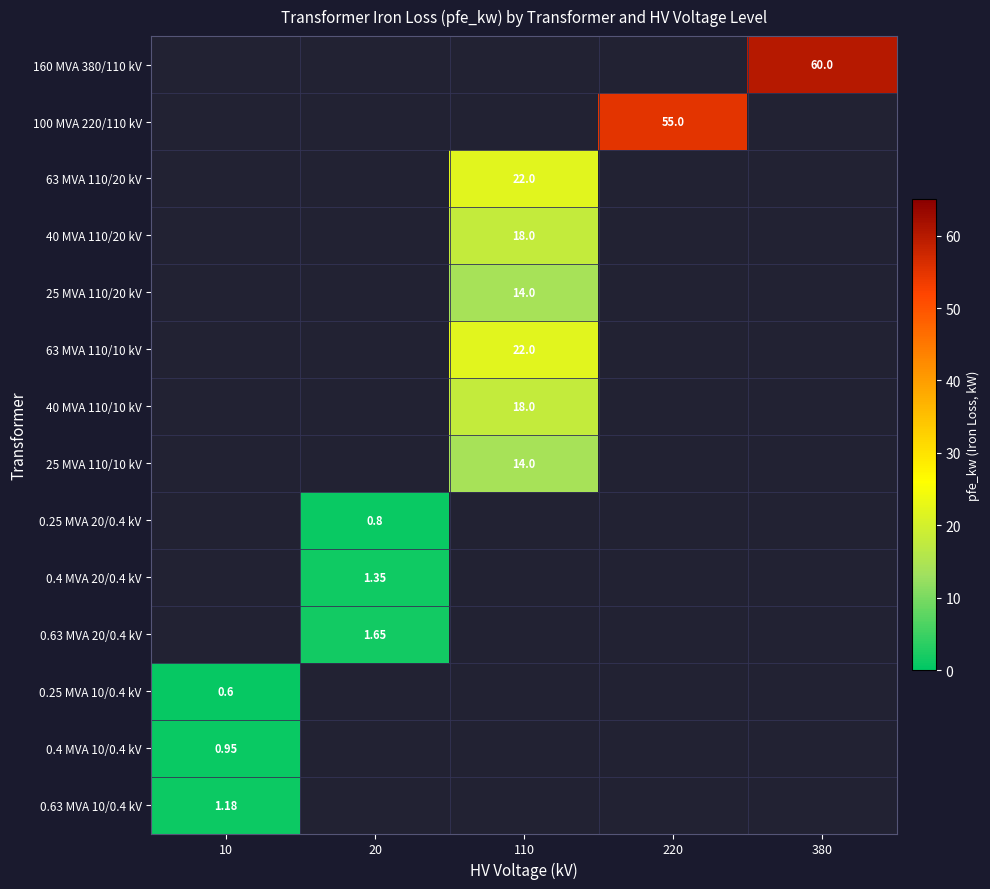

At how many categories does at least one series exceed 0?

5